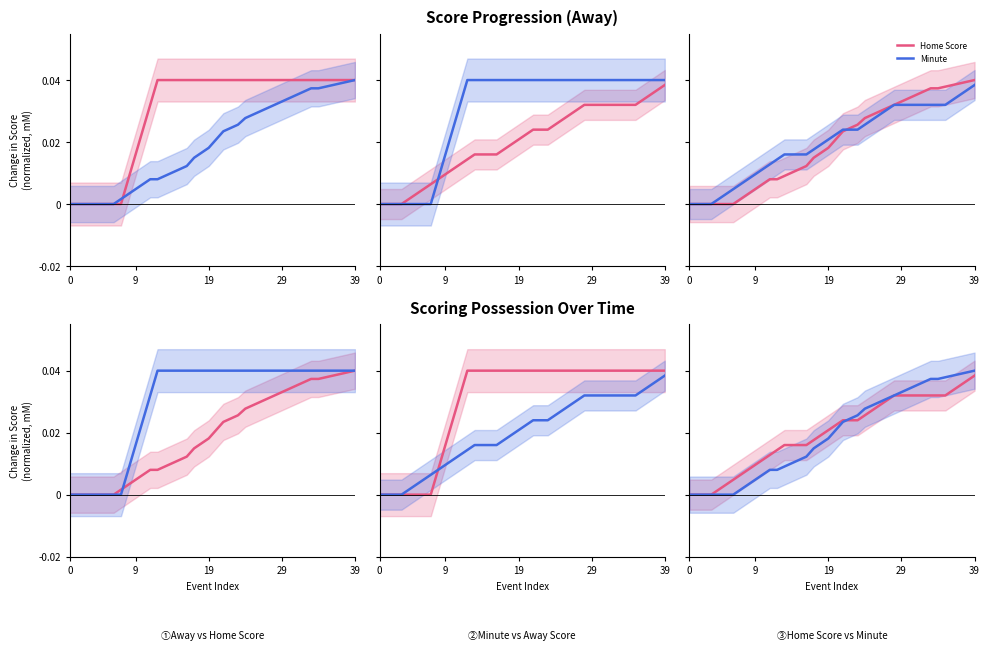

What is the total value across all series at 12?

0.1